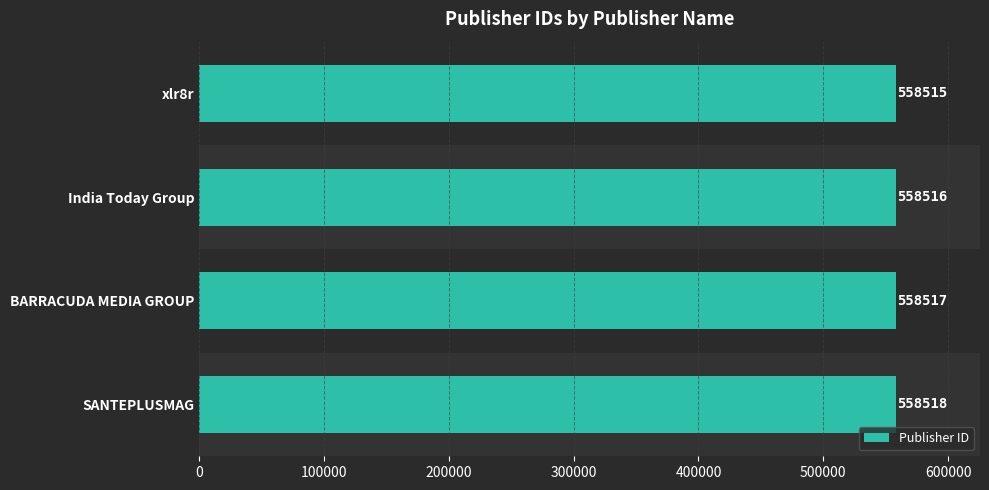

What is the difference between the maximum and minimum values?

3